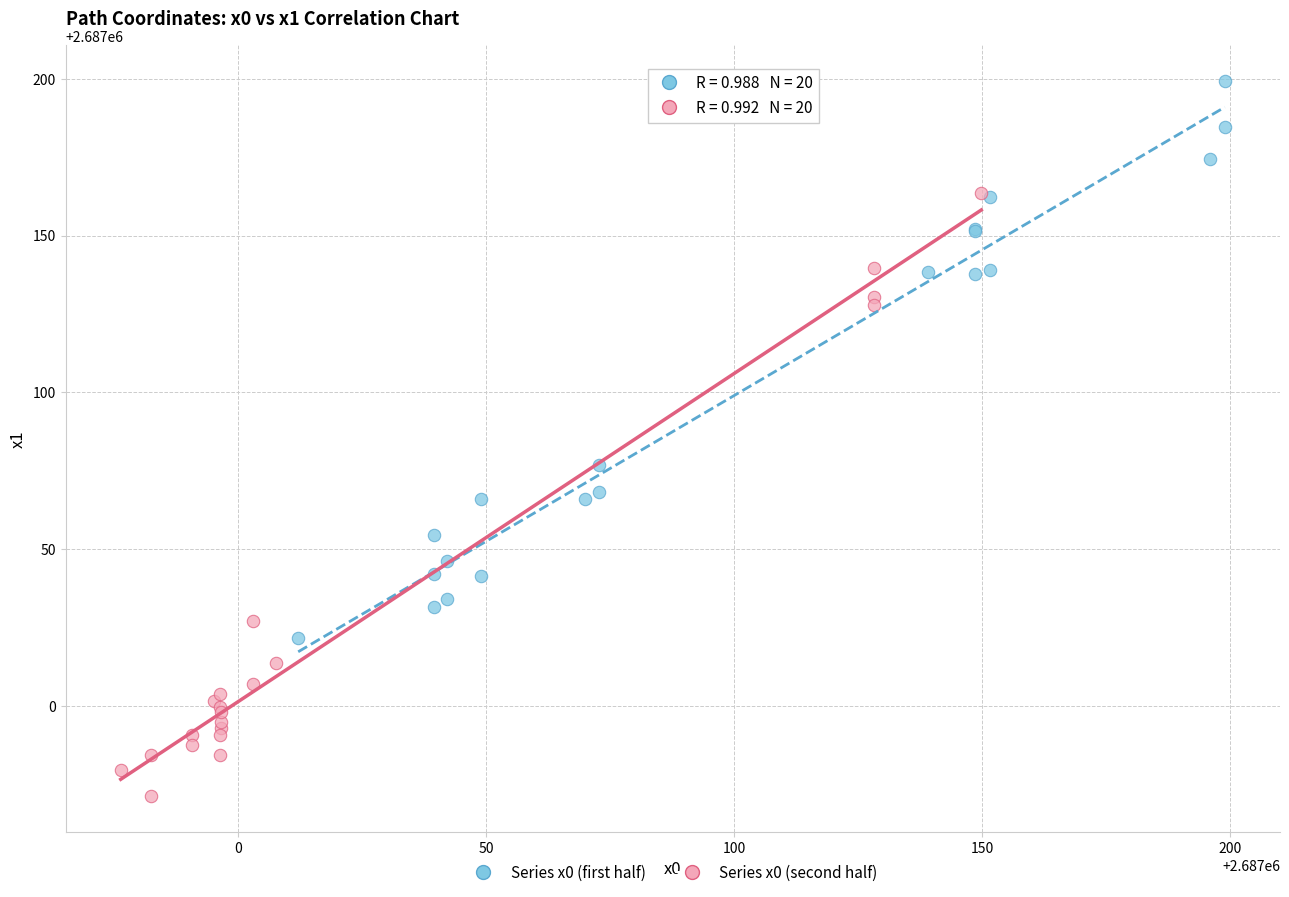

Which series reaches the maximum Y coordinate?

Series x0 (first half)